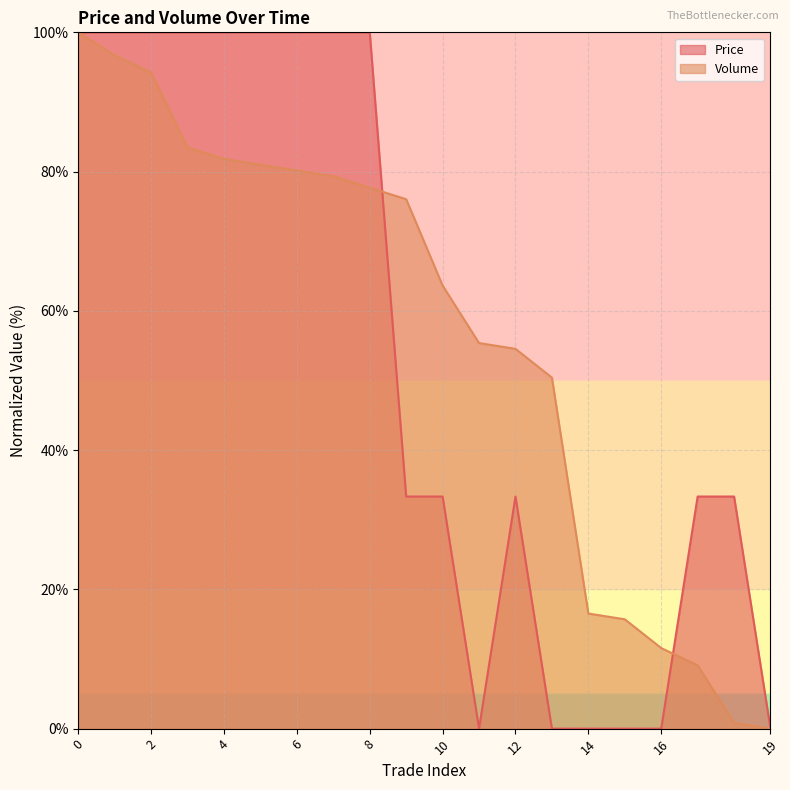

Rank the series by their maximum value, from lowest to highest.

Price, Volume